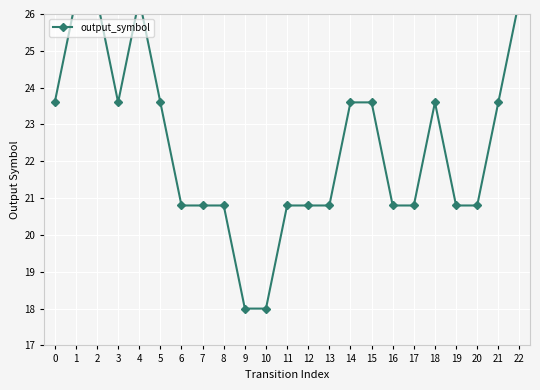

What is the value of the 3rd point from the left?

26.4